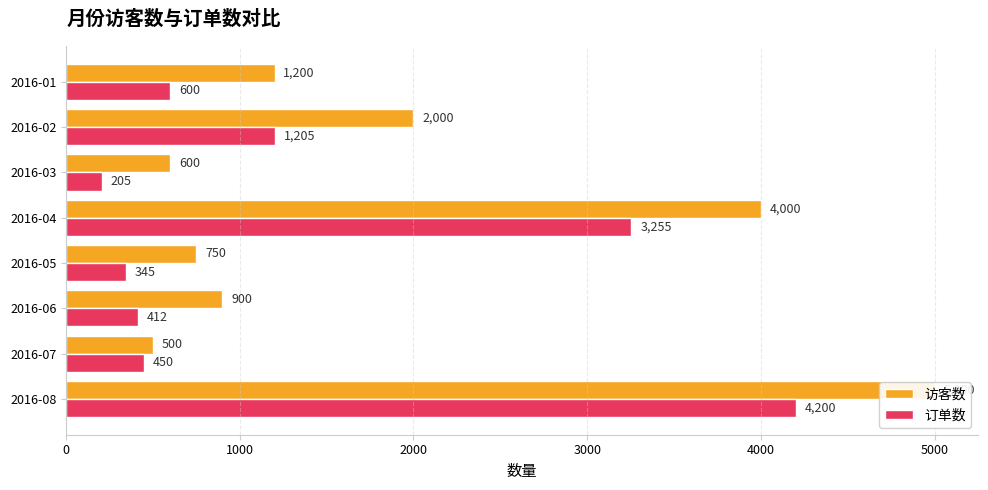

What is the value of the 订单数 bar at the 1st from the left?

600